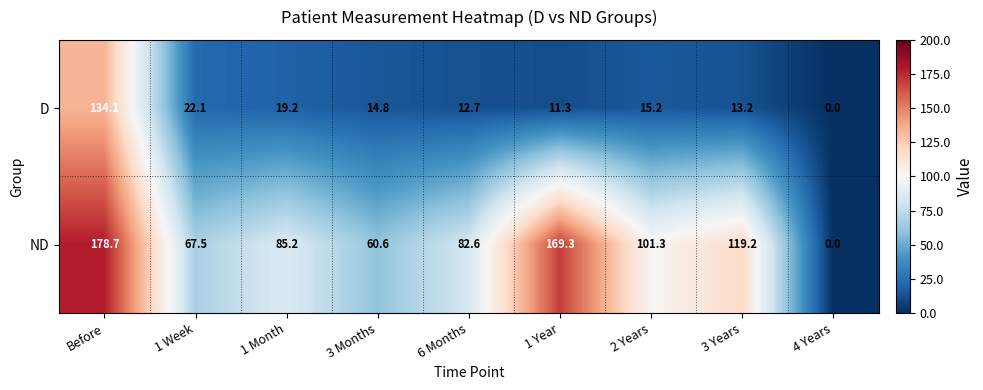

At how many categories does at least one series exceed 80?

6